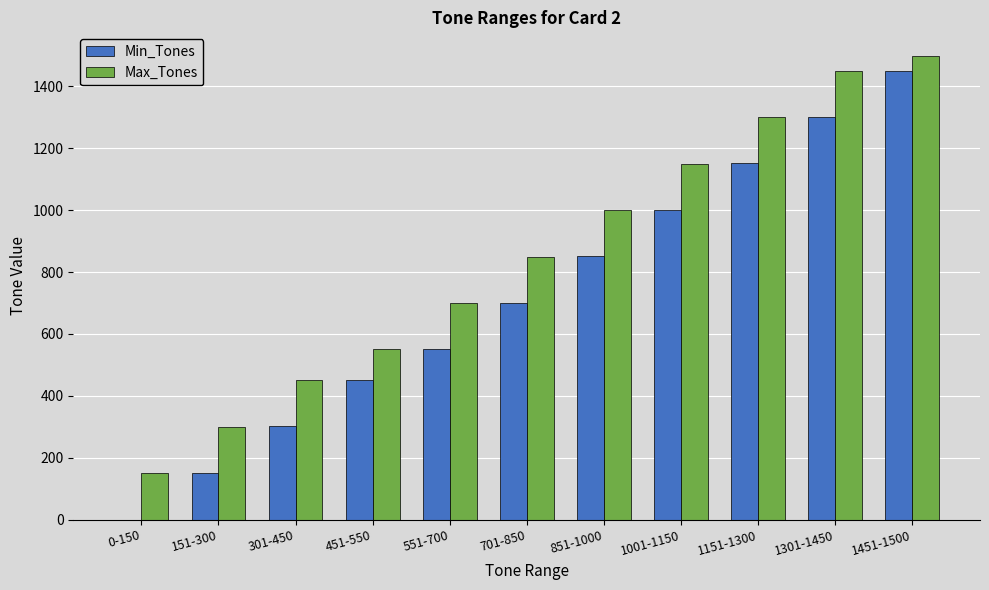

How many positive values does the Min_Tones series have?

10